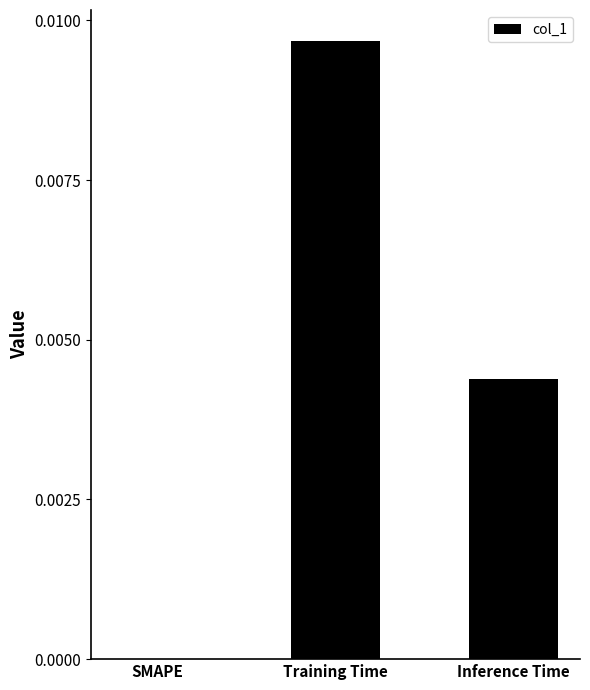

The value at Training Time is 0.0. True or false?

True